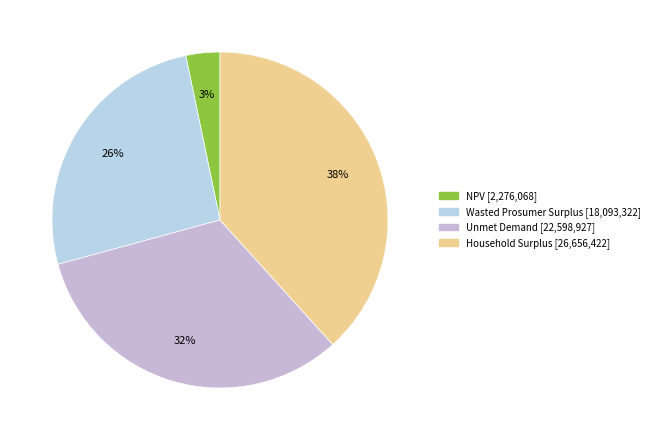

To the nearest percent, what is the average slice percentage?

25%